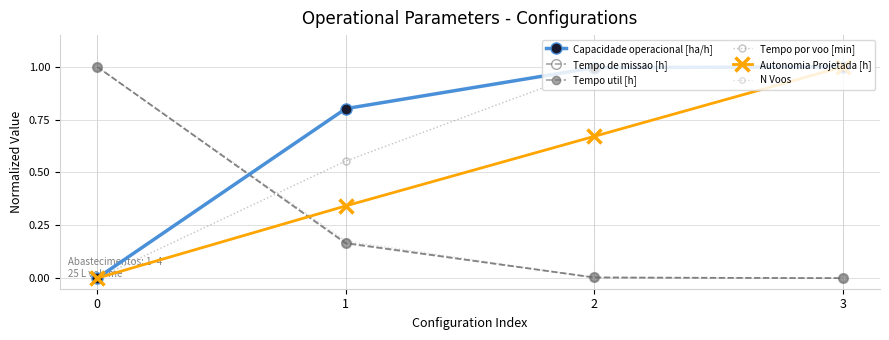

How many positive values does the Autonomia Projetada [h] series have?

3